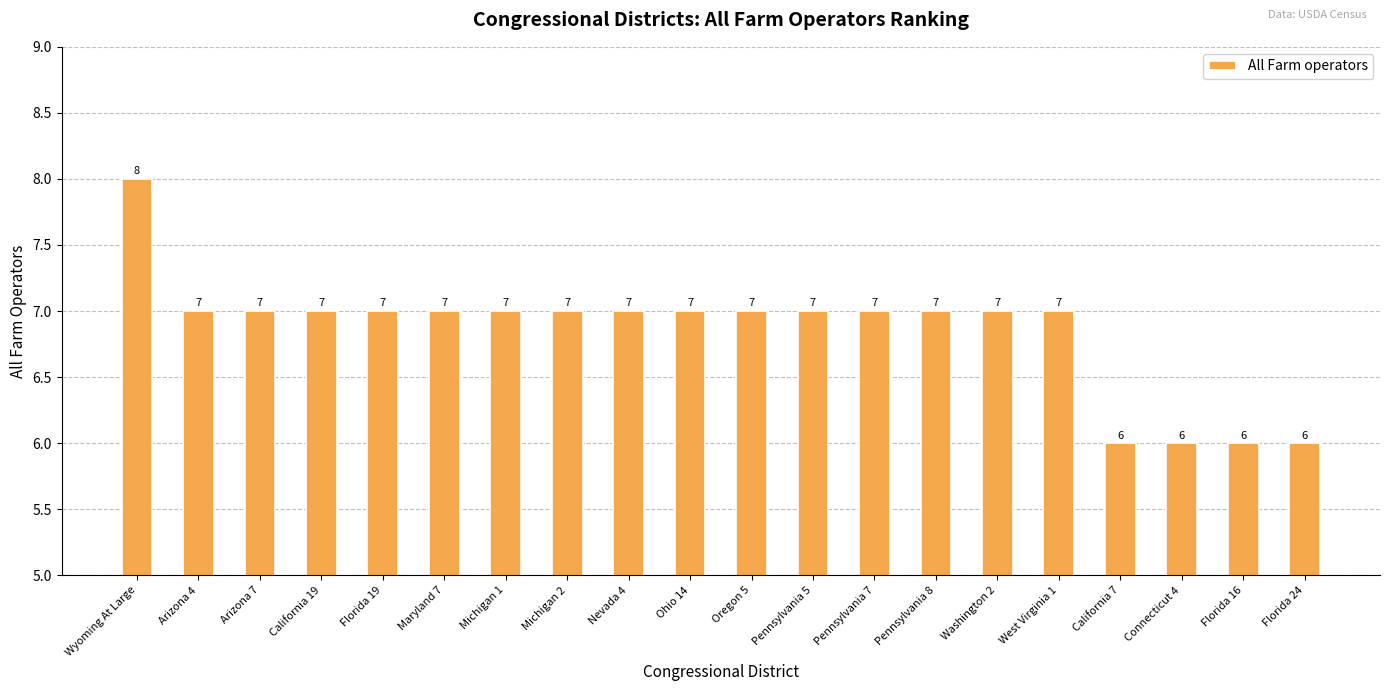

What position from the right is Michigan 2?

13